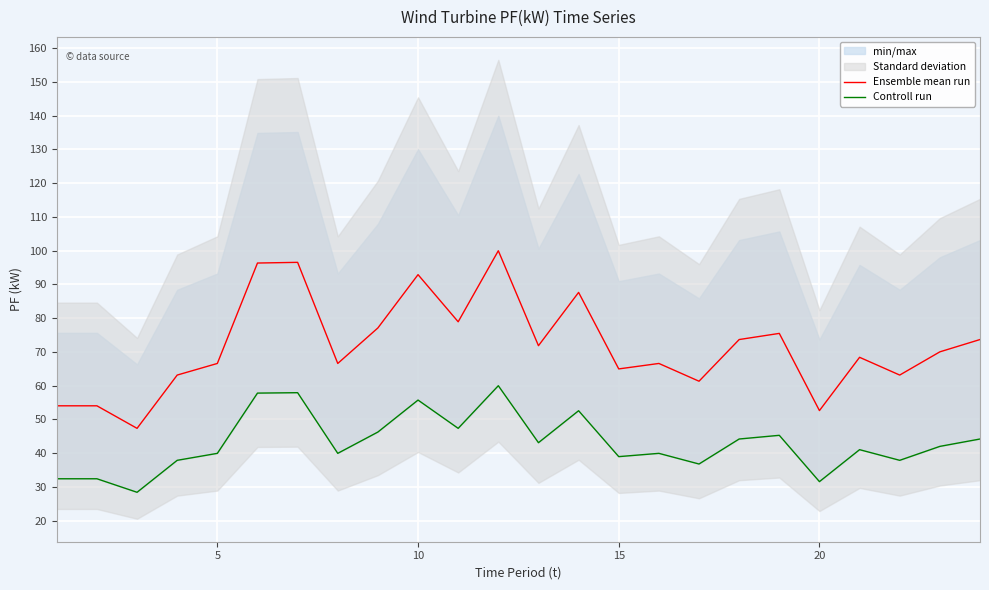

True or false: Ensemble mean run has a value of 162.6 at 10.

False